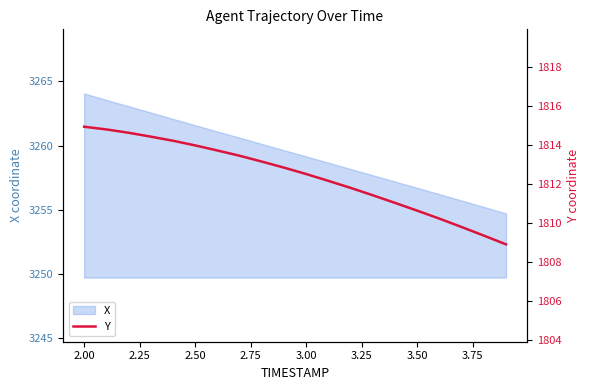

How many data points does each series have?

20